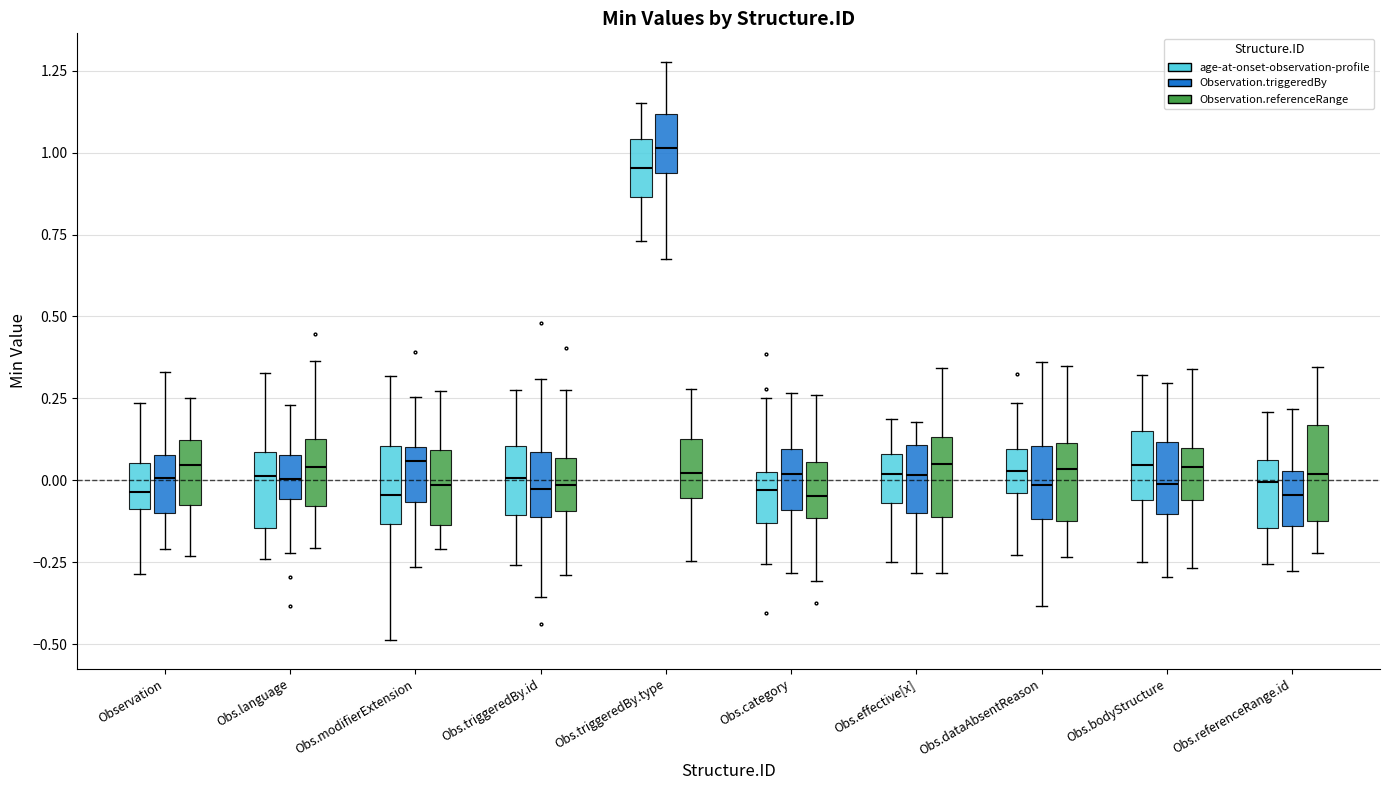

Reading left to right, transcribe this box plot: for each box, give where its median line is, the range the box spans, and where its two whiskers end, as read against the y-axis. The values are not printed on the chart, so give them approximately, as read against the axis.

Observation (age-at-onset-observation-profile): median -0.05, box -0.10 to 0.05, whiskers -0.30 to 0.25
Observation (Observation.triggeredBy): median 0.00, box -0.10 to 0.10, whiskers -0.20 to 0.35
Observation (Observation.referenceRange): median 0.05, box -0.05 to 0.10, whiskers -0.25 to 0.25
Obs.language (age-at-onset-observation-profile): median 0.00, box -0.15 to 0.10, whiskers -0.25 to 0.35
Obs.language (Observation.triggeredBy): median 0.00, box -0.05 to 0.10, whiskers -0.20 to 0.25
Obs.language (Observation.referenceRange): median 0.05, box -0.10 to 0.15, whiskers -0.20 to 0.35
Obs.modifierExtension (age-at-onset-observation-profile): median -0.05, box -0.15 to 0.10, whiskers -0.50 to 0.30
Obs.modifierExtension (Observation.triggeredBy): median 0.05, box -0.05 to 0.10, whiskers -0.25 to 0.25
Obs.modifierExtension (Observation.referenceRange): median 0.00, box -0.15 to 0.10, whiskers -0.20 to 0.25
Obs.triggeredBy.id (age-at-onset-observation-profile): median 0.00, box -0.10 to 0.10, whiskers -0.25 to 0.25
Obs.triggeredBy.id (Observation.triggeredBy): median -0.05, box -0.10 to 0.10, whiskers -0.35 to 0.30
Obs.triggeredBy.id (Observation.referenceRange): median 0.00, box -0.10 to 0.05, whiskers -0.30 to 0.25
Obs.triggeredBy.type (age-at-onset-observation-profile): median 0.95, box 0.85 to 1.05, whiskers 0.75 to 1.15
Obs.triggeredBy.type (Observation.triggeredBy): median 1.00, box 0.95 to 1.10, whiskers 0.65 to 1.30
Obs.triggeredBy.type (Observation.referenceRange): median 0.00, box -0.05 to 0.15, whiskers -0.25 to 0.30
Obs.category (age-at-onset-observation-profile): median -0.05, box -0.15 to 0.05, whiskers -0.25 to 0.25
Obs.category (Observation.triggeredBy): median 0.00, box -0.10 to 0.10, whiskers -0.30 to 0.25
Obs.category (Observation.referenceRange): median -0.05, box -0.10 to 0.05, whiskers -0.30 to 0.25
Obs.effective[x] (age-at-onset-observation-profile): median 0.00, box -0.05 to 0.10, whiskers -0.25 to 0.20
Obs.effective[x] (Observation.triggeredBy): median 0.00, box -0.10 to 0.10, whiskers -0.30 to 0.20
Obs.effective[x] (Observation.referenceRange): median 0.05, box -0.10 to 0.15, whiskers -0.30 to 0.35
Obs.dataAbsentReason (age-at-onset-observation-profile): median 0.05, box -0.05 to 0.10, whiskers -0.25 to 0.25
Obs.dataAbsentReason (Observation.triggeredBy): median 0.00, box -0.10 to 0.10, whiskers -0.40 to 0.35
Obs.dataAbsentReason (Observation.referenceRange): median 0.05, box -0.10 to 0.10, whiskers -0.25 to 0.35
Obs.bodyStructure (age-at-onset-observation-profile): median 0.05, box -0.05 to 0.15, whiskers -0.25 to 0.30
Obs.bodyStructure (Observation.triggeredBy): median 0.00, box -0.10 to 0.10, whiskers -0.30 to 0.30
Obs.bodyStructure (Observation.referenceRange): median 0.05, box -0.05 to 0.10, whiskers -0.25 to 0.35
Obs.referenceRange.id (age-at-onset-observation-profile): median 0.00, box -0.15 to 0.05, whiskers -0.25 to 0.20
Obs.referenceRange.id (Observation.triggeredBy): median -0.05, box -0.15 to 0.05, whiskers -0.30 to 0.20
Obs.referenceRange.id (Observation.referenceRange): median 0.00, box -0.10 to 0.15, whiskers -0.20 to 0.35